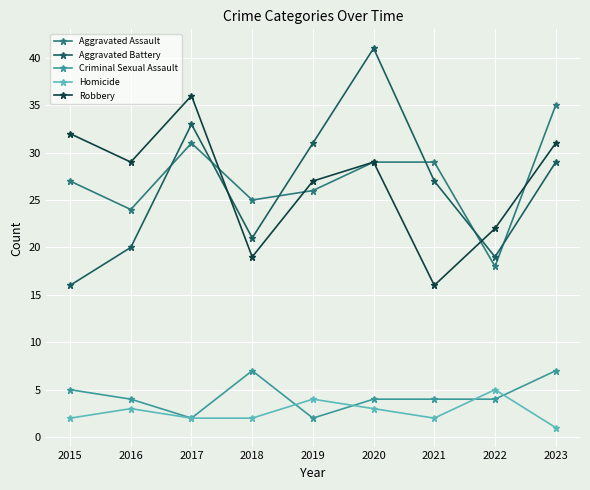

Count the number of categories in the chart.

9